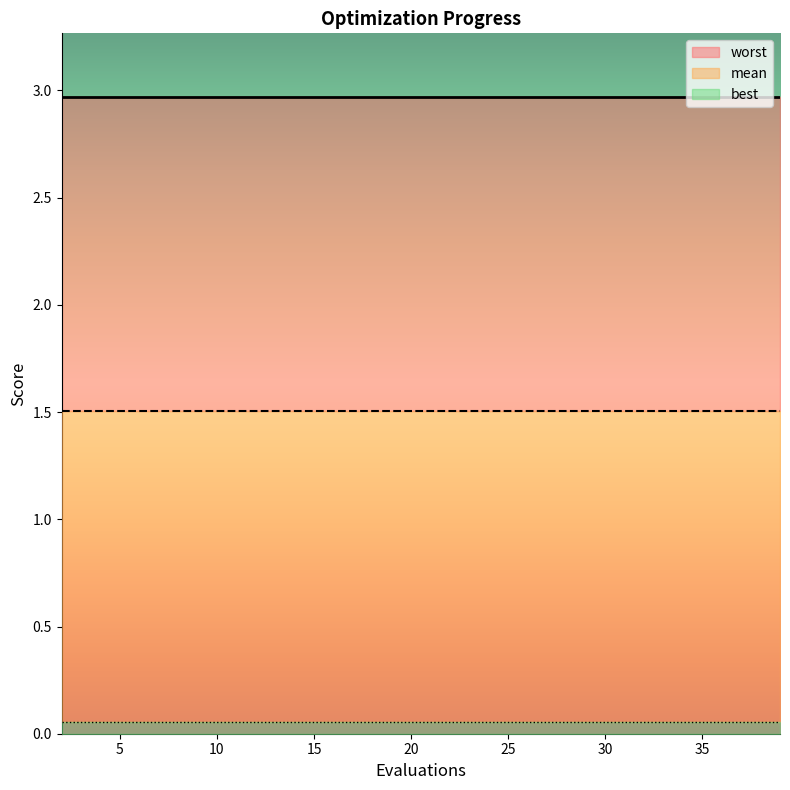

True or false: mean and best cross at least once.

False